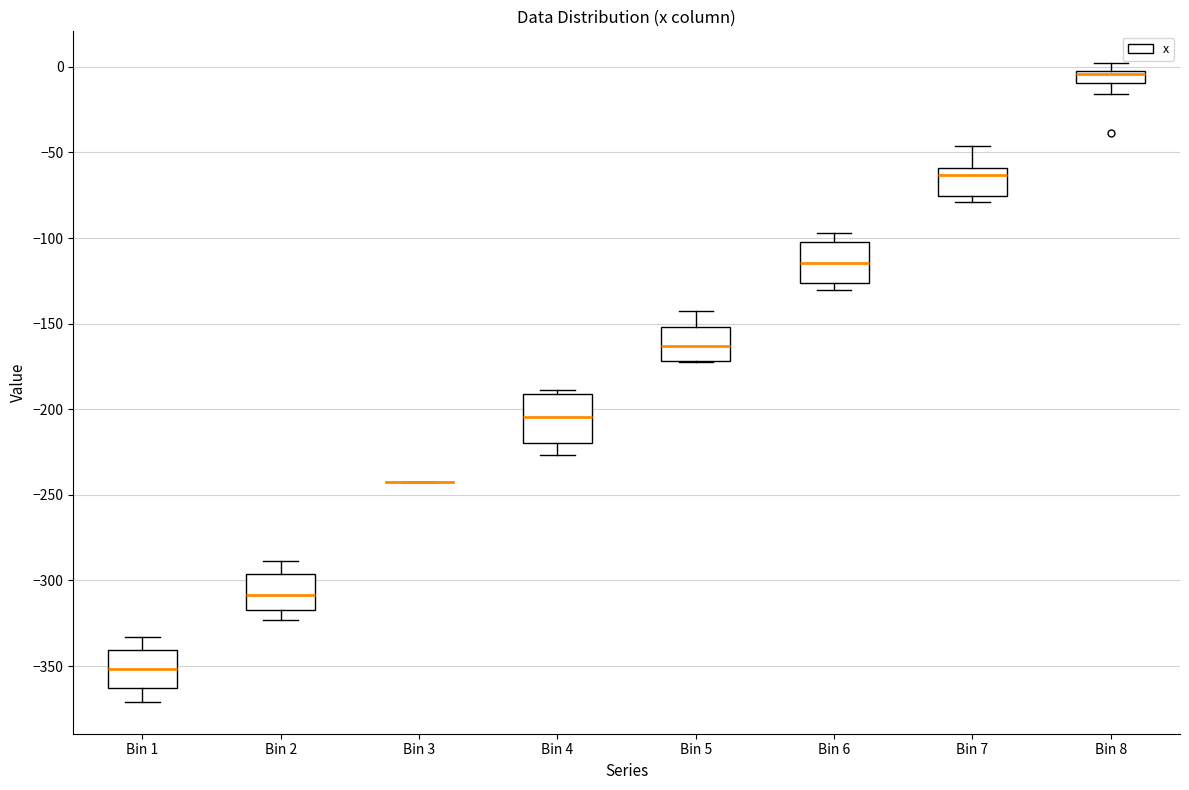

Where does the median line of the box for Bin 6 sit on the y-axis? The values are not printed on the chart, so give them approximately, as read against the axis.

-115